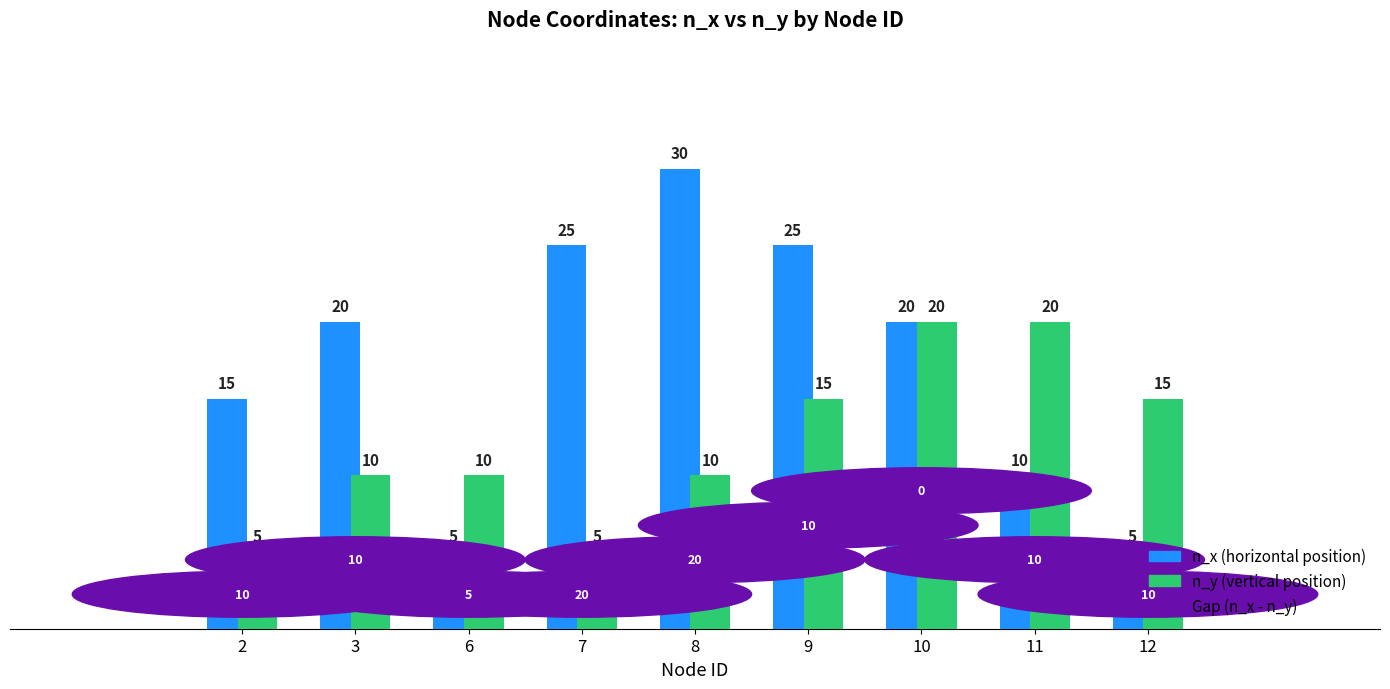

Rank the series at 3 from highest to lowest value.

n_x (horizontal position), n_y (vertical position)